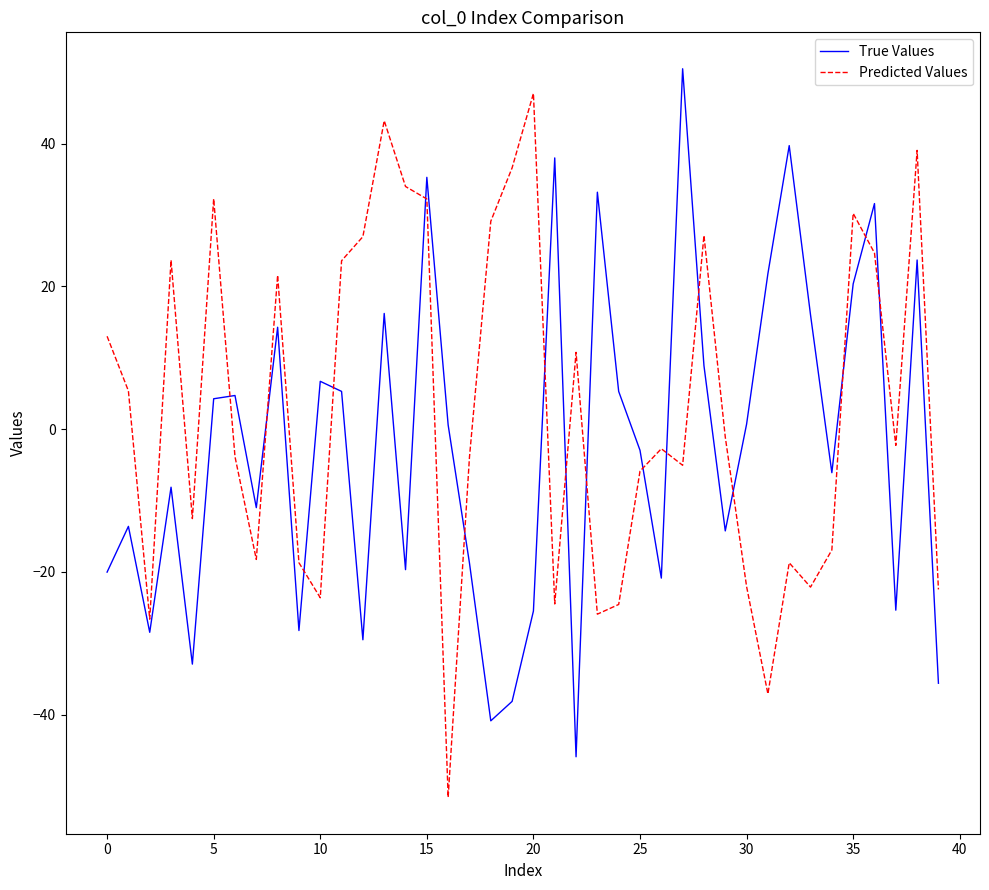

True or false: True Values and Predicted Values intersect in this chart.

True